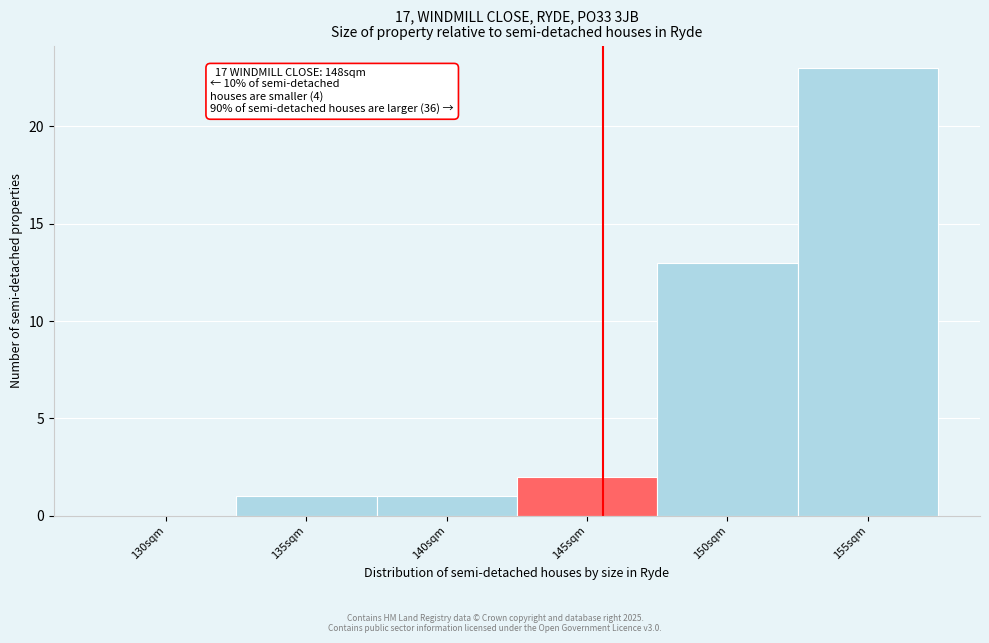

Reading left to right, list all the values displayed in this chart.

130sqm=0	135sqm=1	140sqm=1	145sqm=2	150sqm=13	155sqm=23